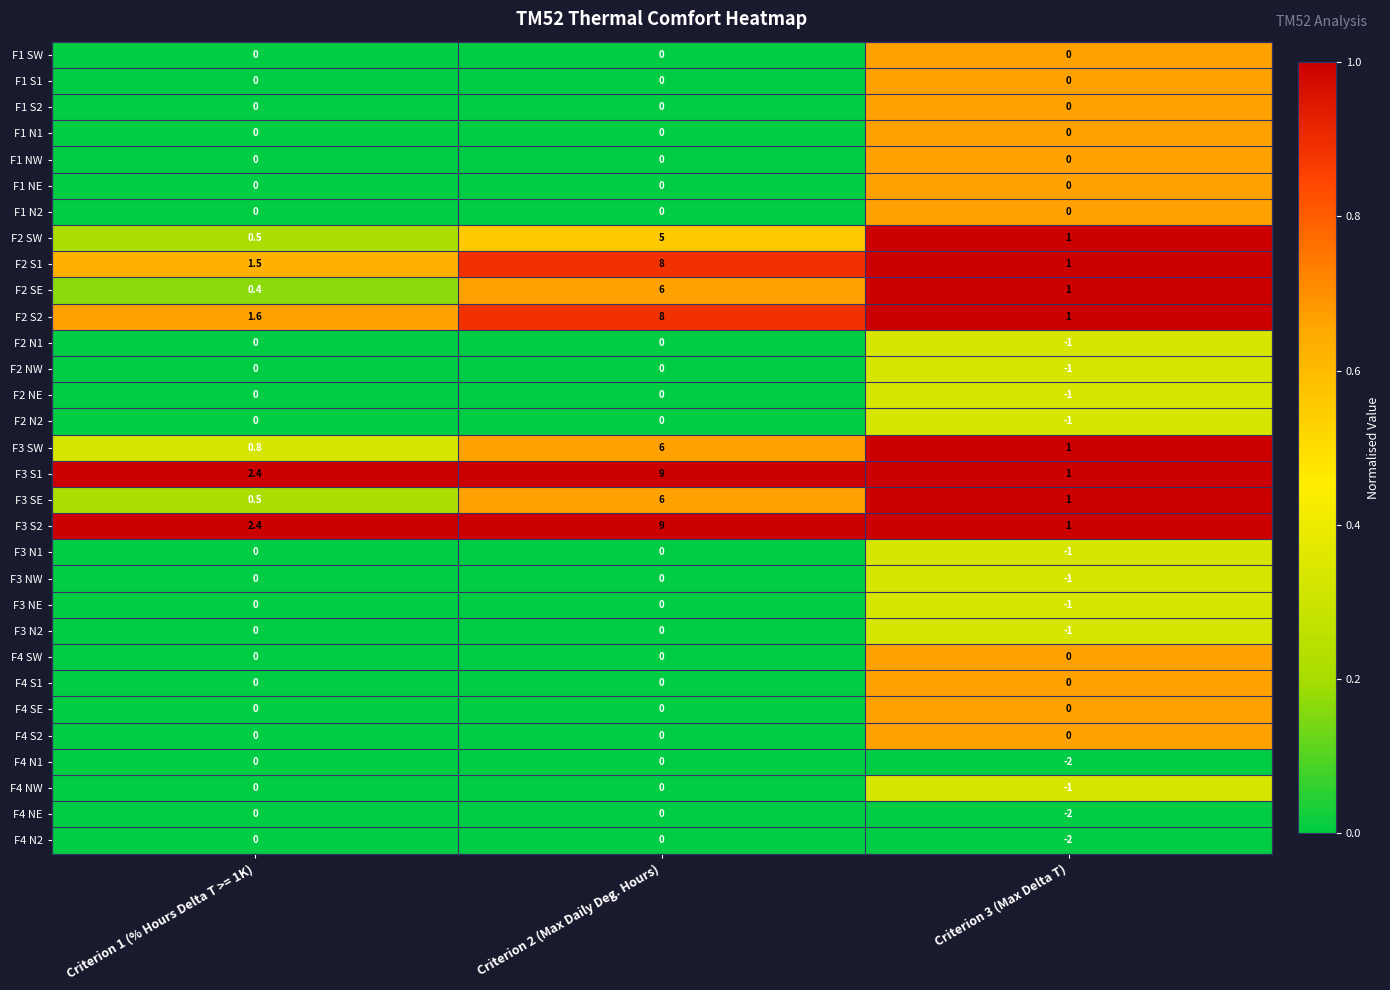

Which category has the highest value across all series?

Criterion 2 (Max Daily Deg. Hours)